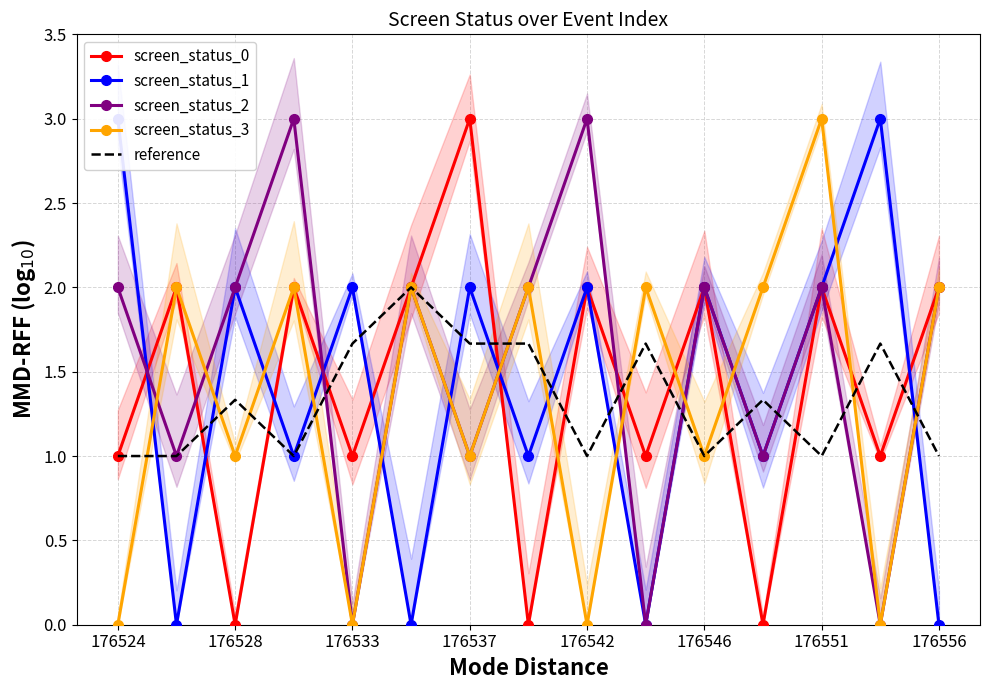

After their last crossing, which series has the higher values: screen_status_3 or reference?

screen_status_3